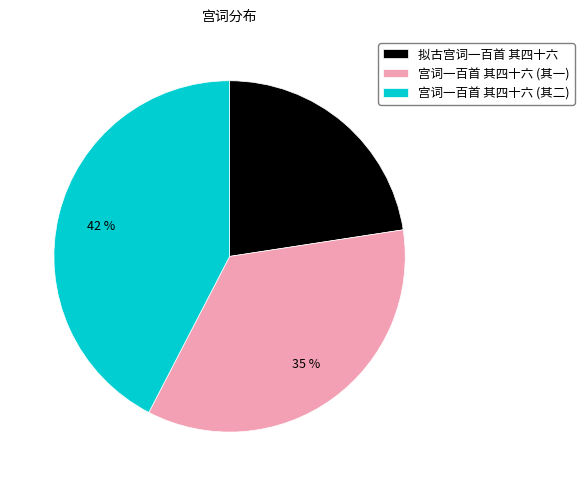

The 宫词一百首 其四十六 (其二) slice represents 55% of the pie. True or false?

False